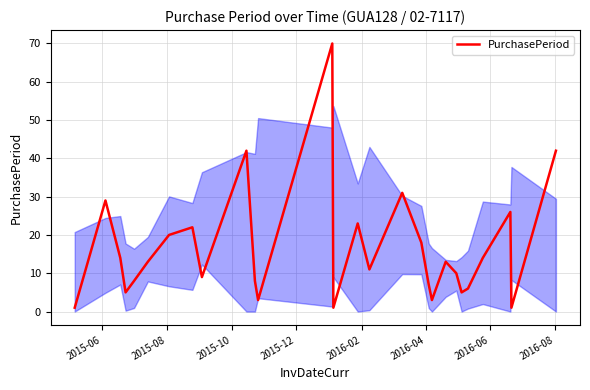

What is the difference between the maximum and minimum values?

69